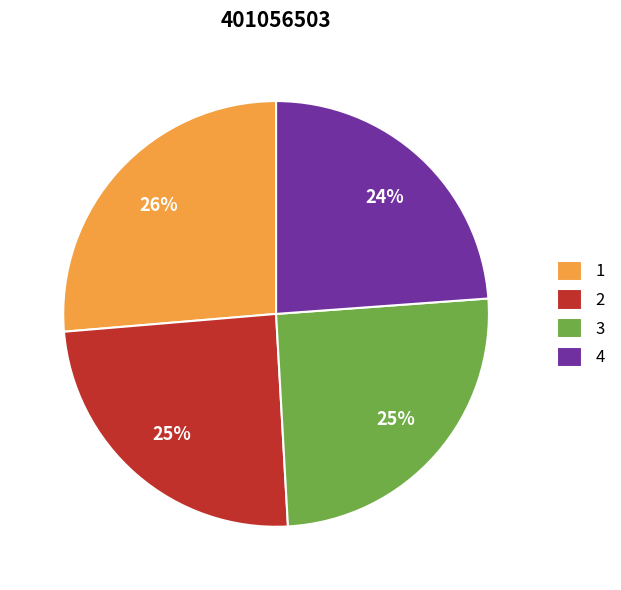

Is the sum of 4 and 3 greater than half?

No